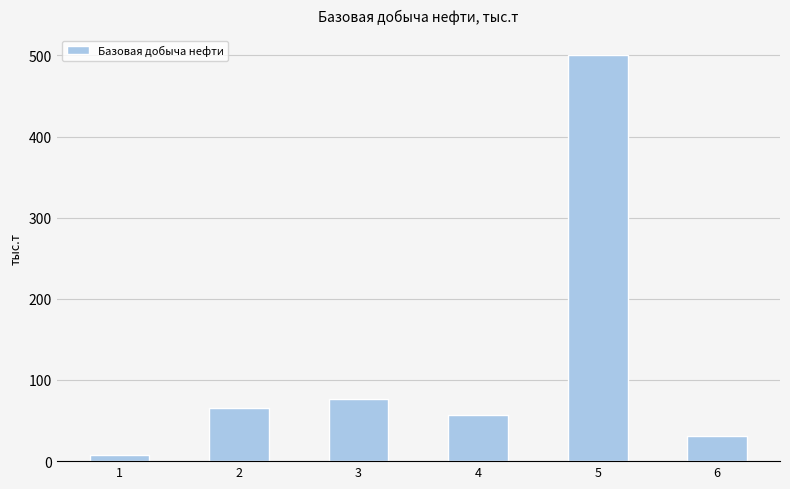

What is the sum of the values at 1 and 2?

72.3